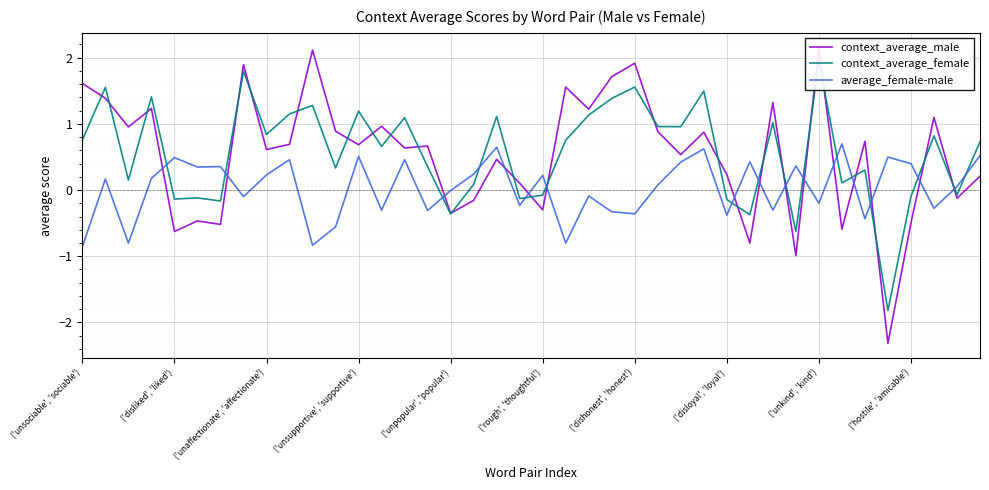

What is the maximum value for average_female-male?

0.7